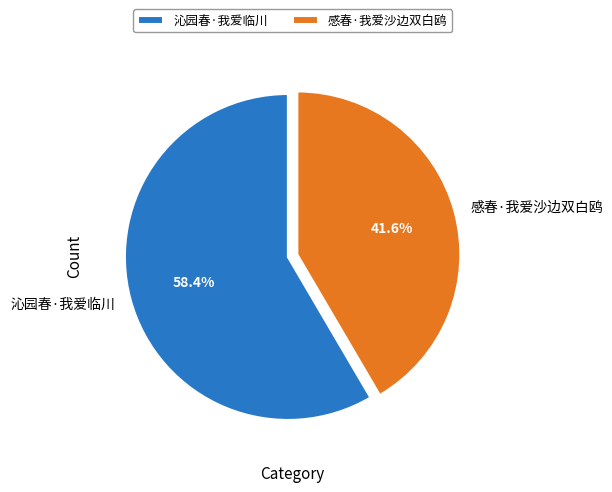

Which slice is the largest?

沁园春·我爱临川